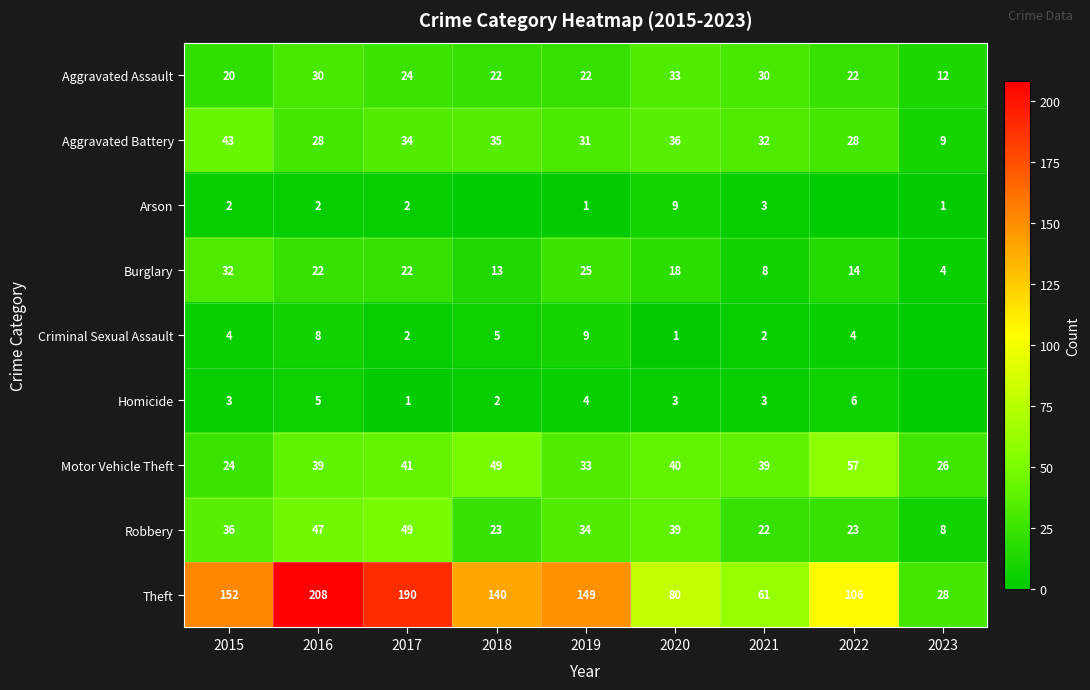

Which category has the lowest value across all series?

2018